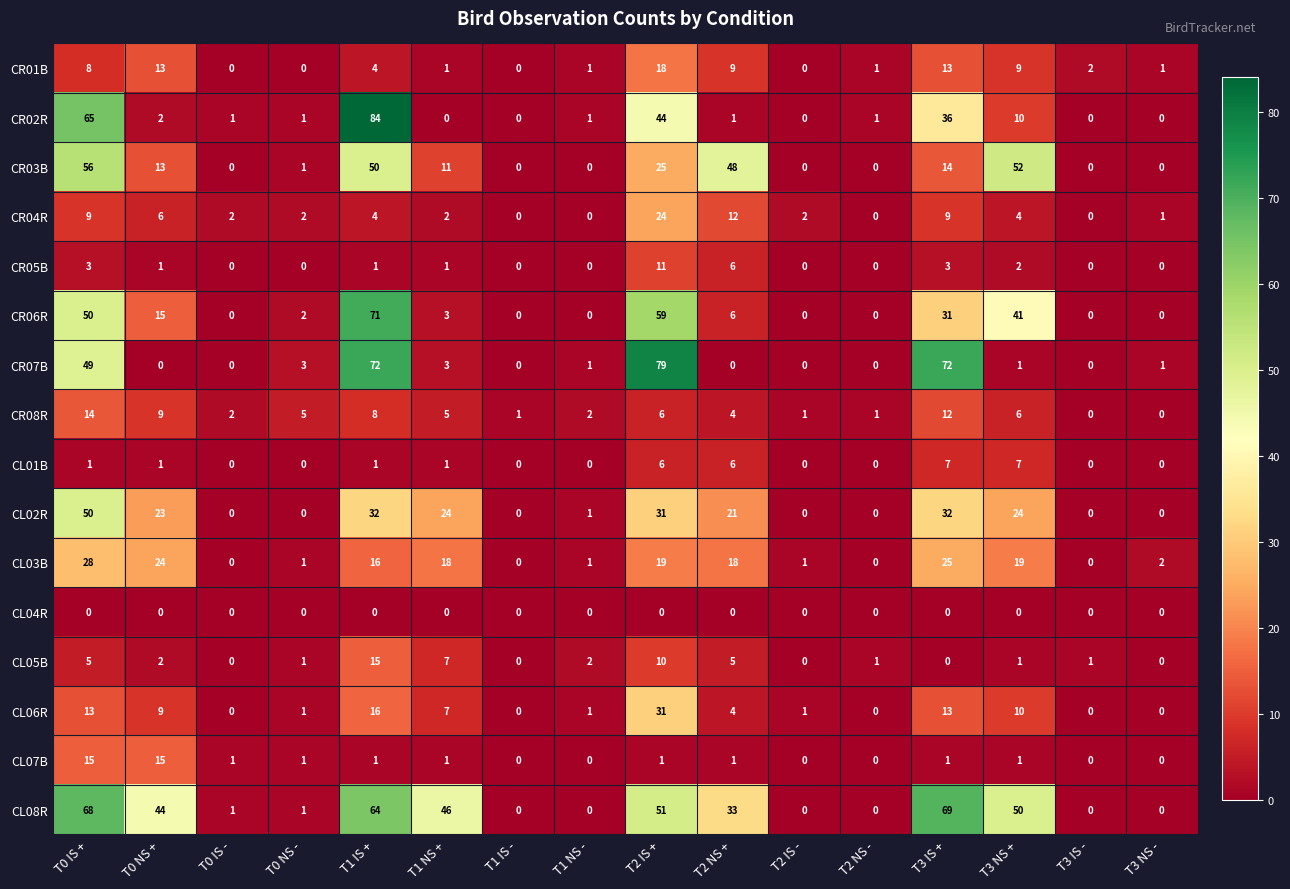

What is the difference between the second highest and second lowest values in the CR02R series?

65